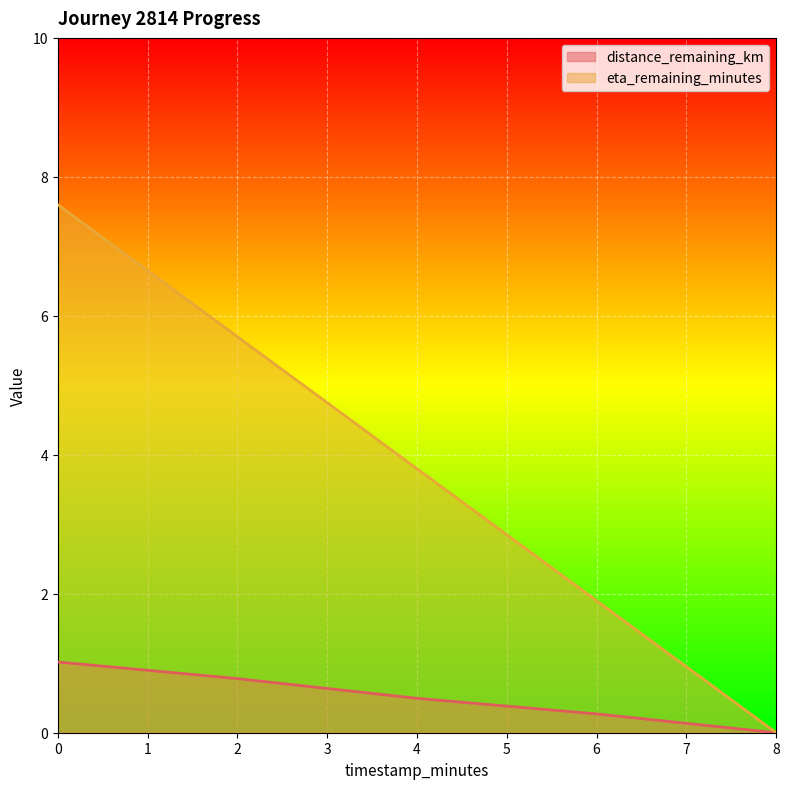

What are all the series names shown in the legend?

distance_remaining_km, eta_remaining_minutes